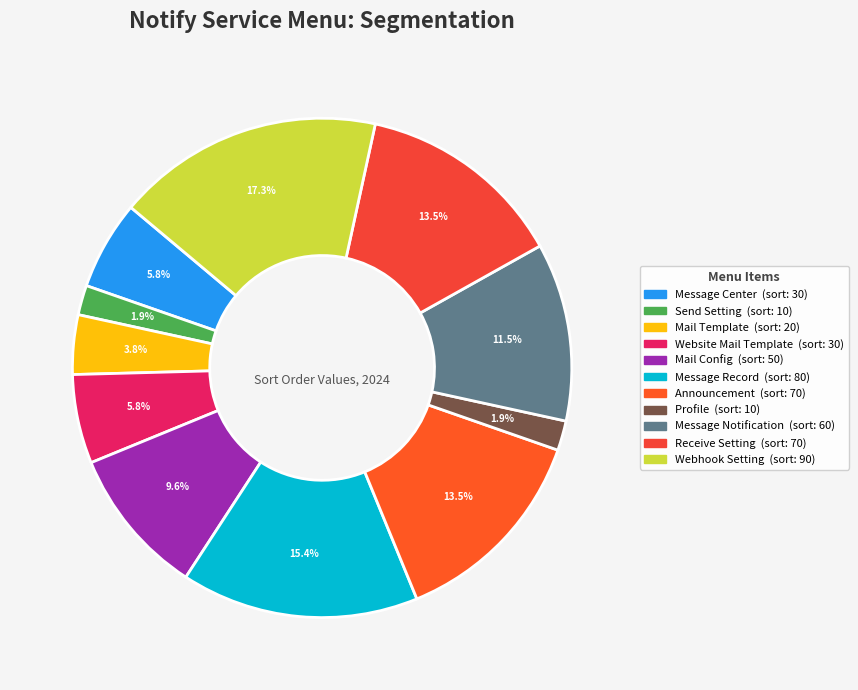

Which category has the smallest portion of the pie?

Send Setting